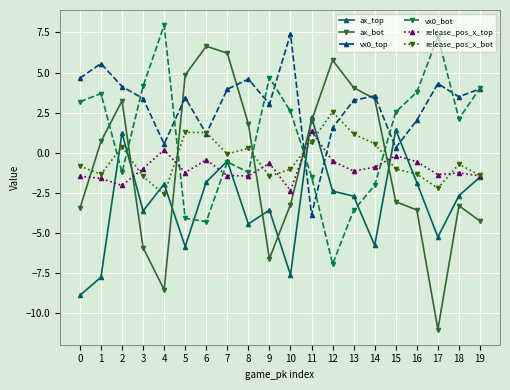

Where do ax_top and release_pos_x_bot first cross each other?

1 and 2